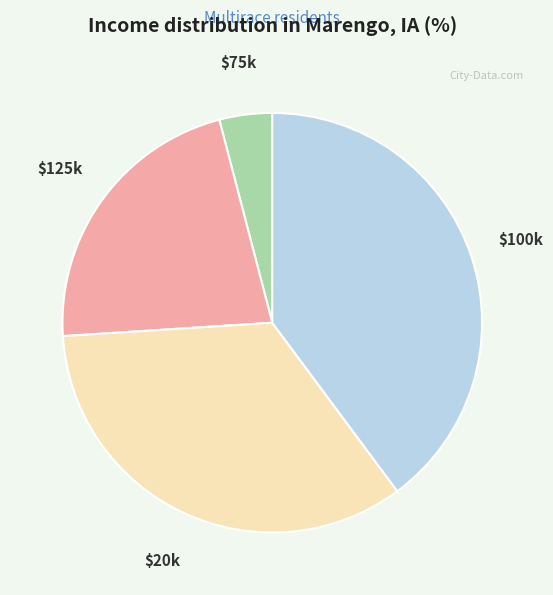

Is it true that $125k is 22% of the pie?

True